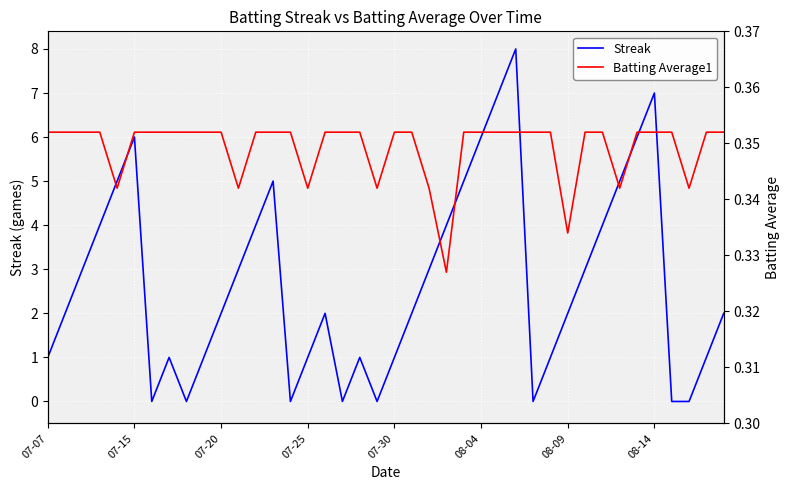

What is the highest value of the Streak series?

8